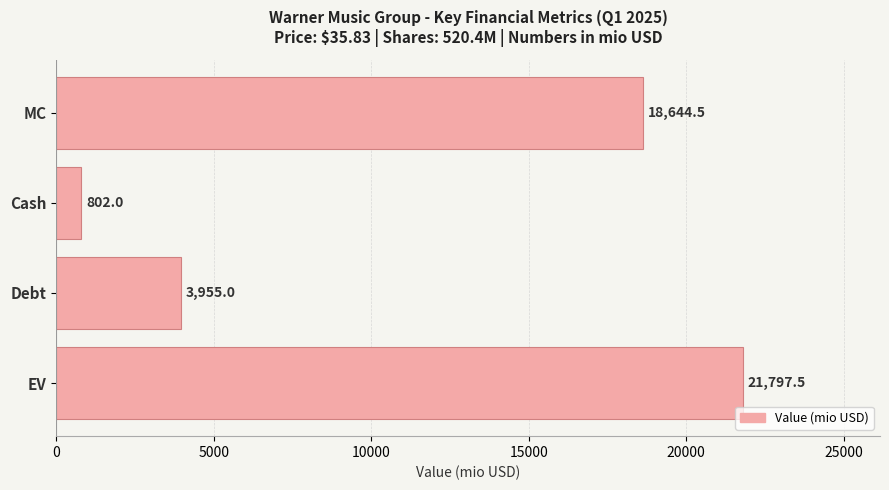

What is the change in value from MC to Debt?

-14689.5